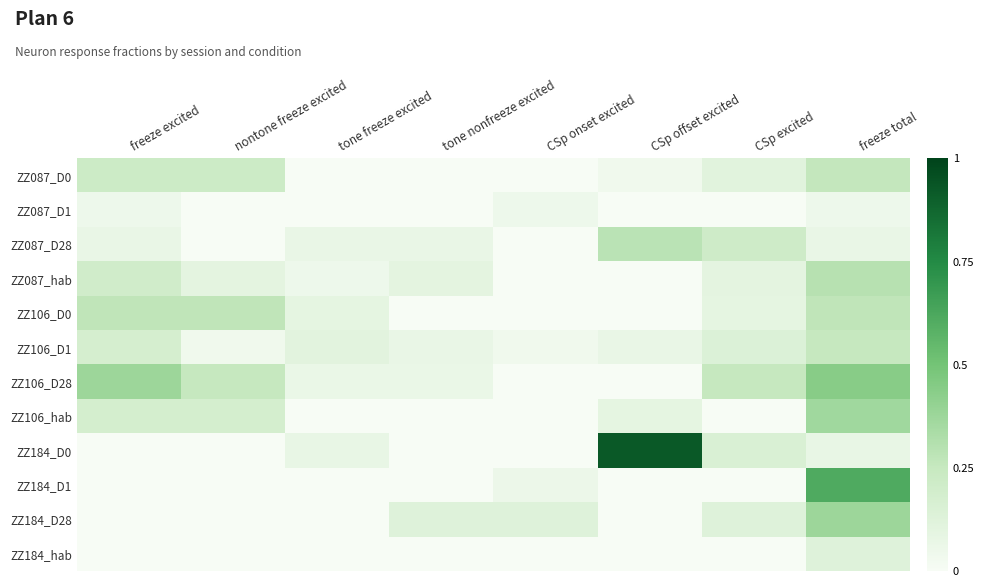

At how many categories does at least one series exceed 0?

8